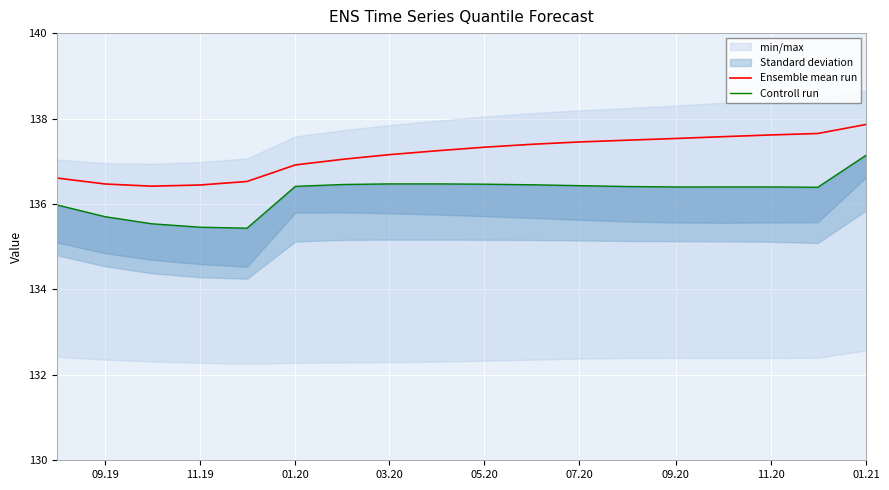

The Ensemble mean run series shows 137.9 at 01.21. True or false?

True